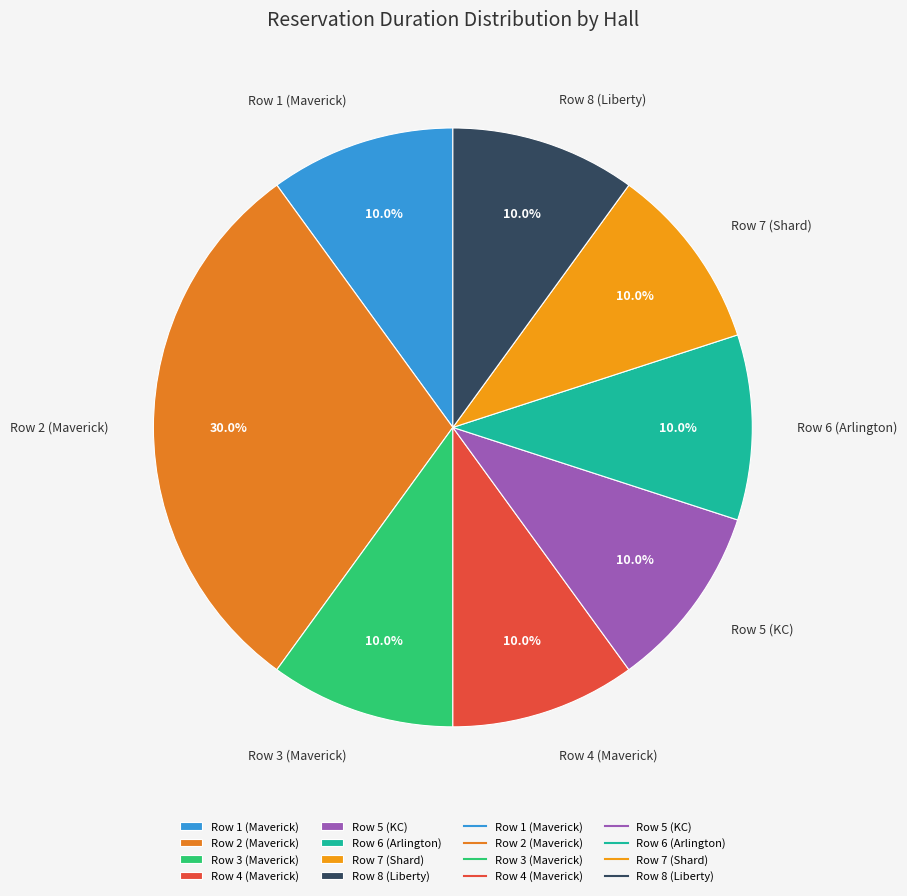

What is the ratio of the value at Row 3 (Maverick) to the value at Row 7 (Shard)?

1.0